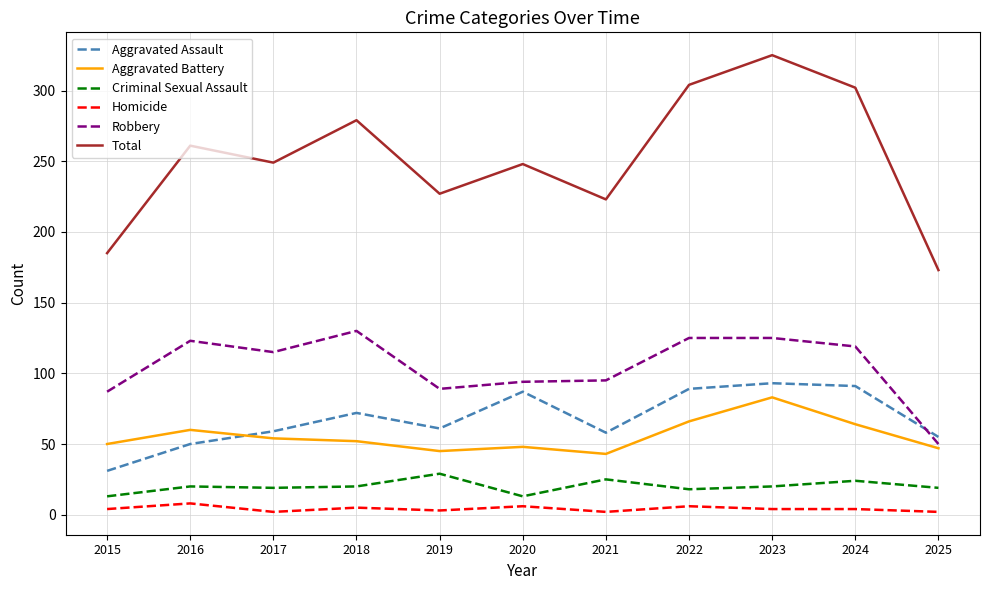

True or false: Aggravated Assault has more than 0 interior local peaks.

True